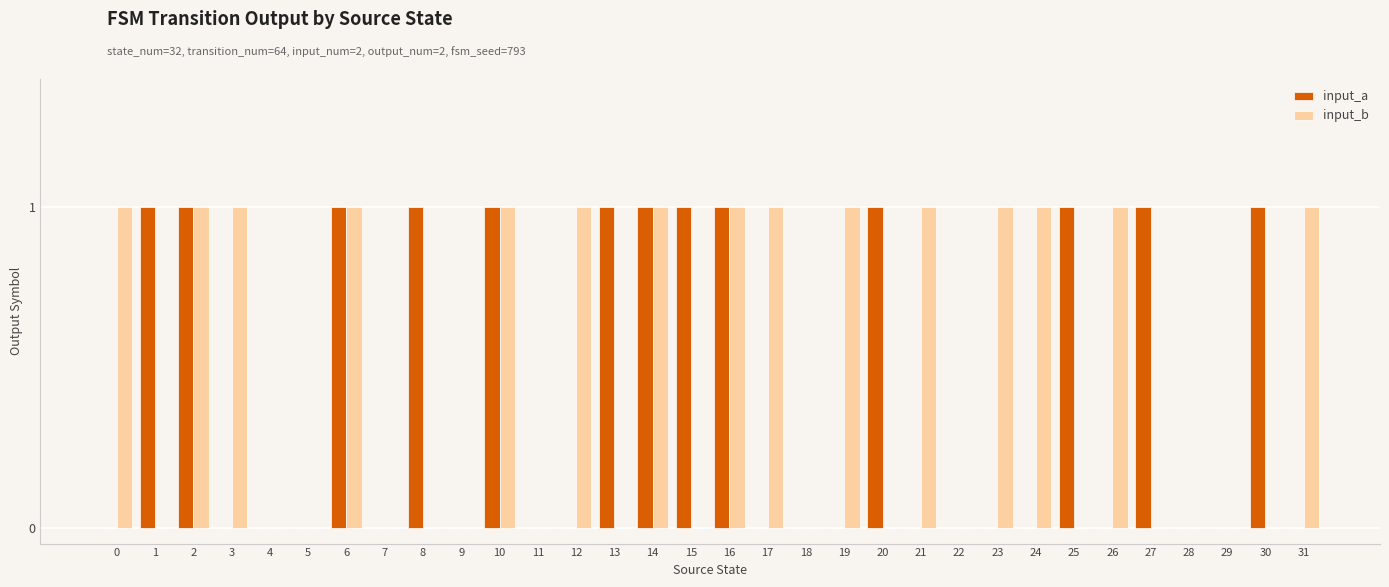

Does the chart contain stacked bars?

No